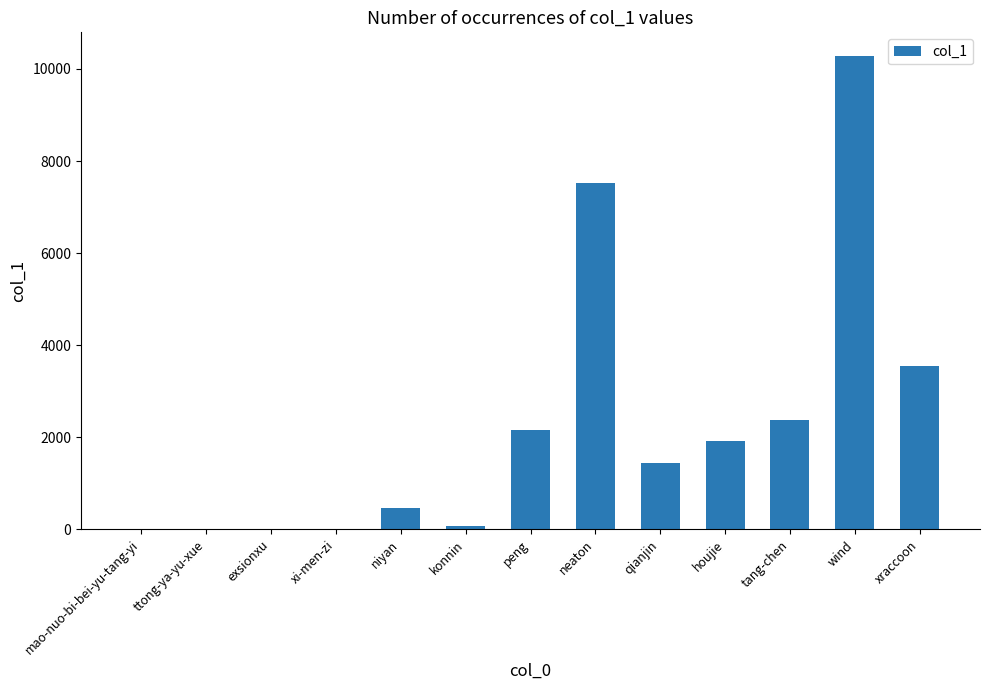

The chart shows a value of 2152 at peng. True or false?

True